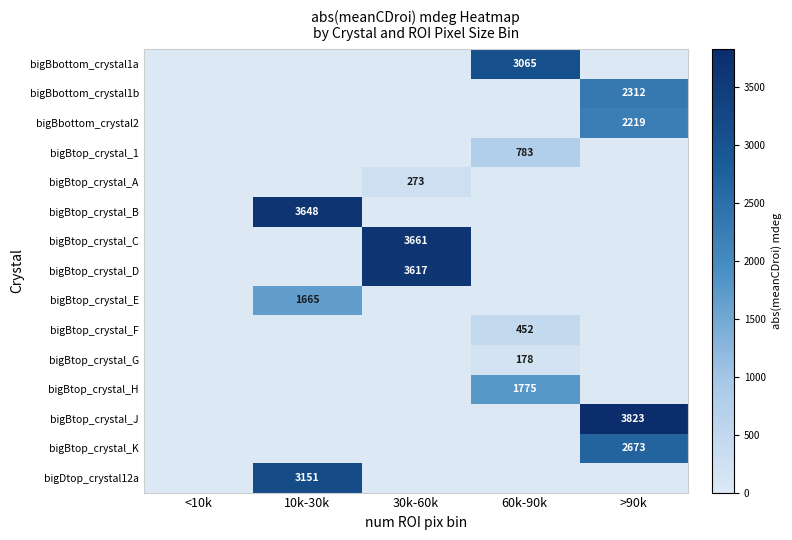

Is it true that bigDtop_crystal12a equals -1850.8 at 30k-60k?

False